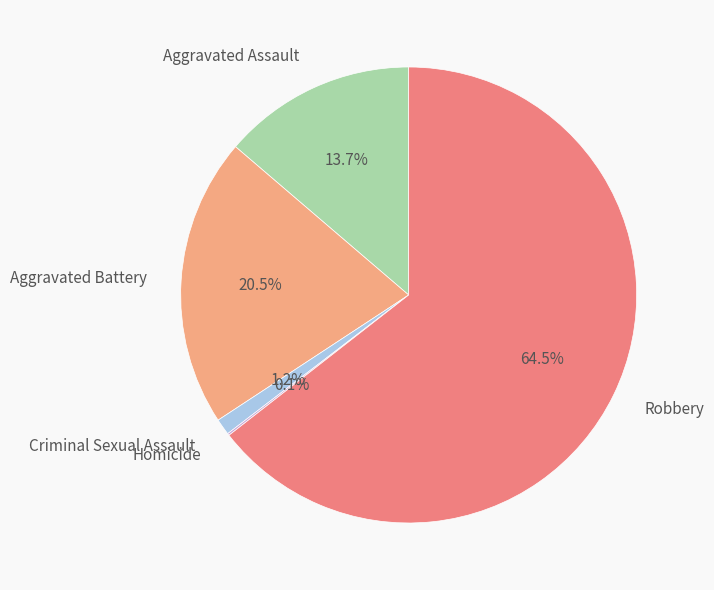

How much of the chart is everything except Aggravated Assault?

86.3%